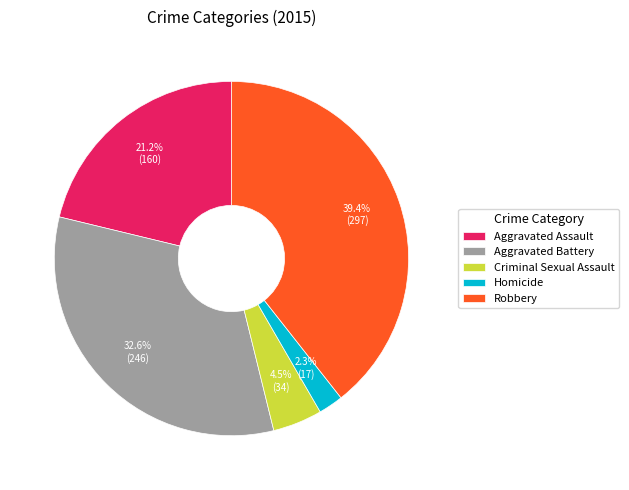

Which category has the biggest portion of the pie?

Robbery